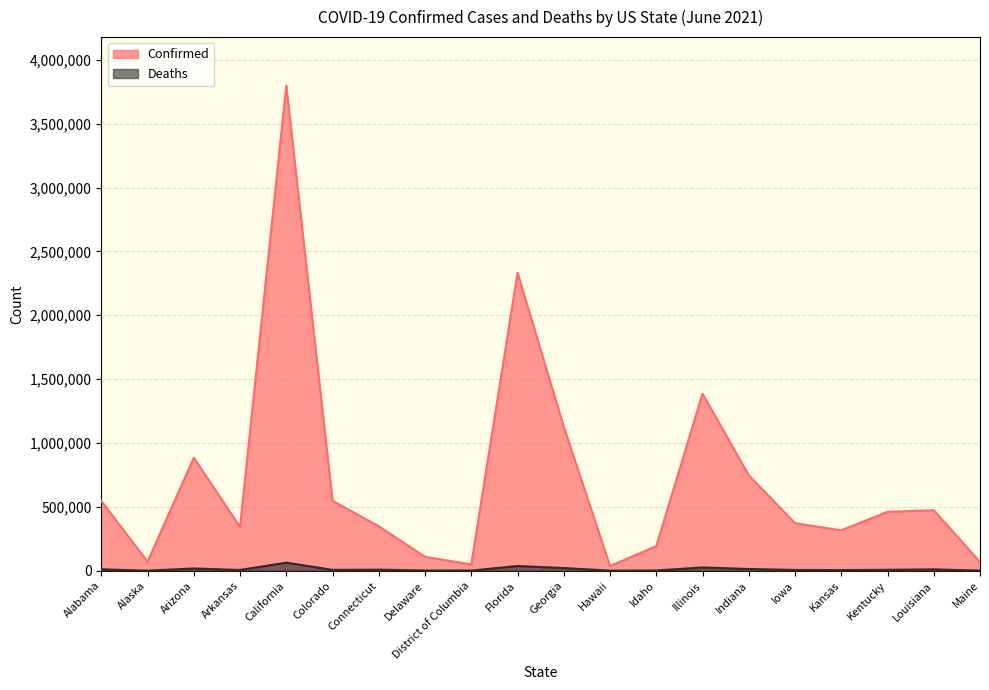

Between Alabama and Iowa, which series saw the biggest shift?

Confirmed